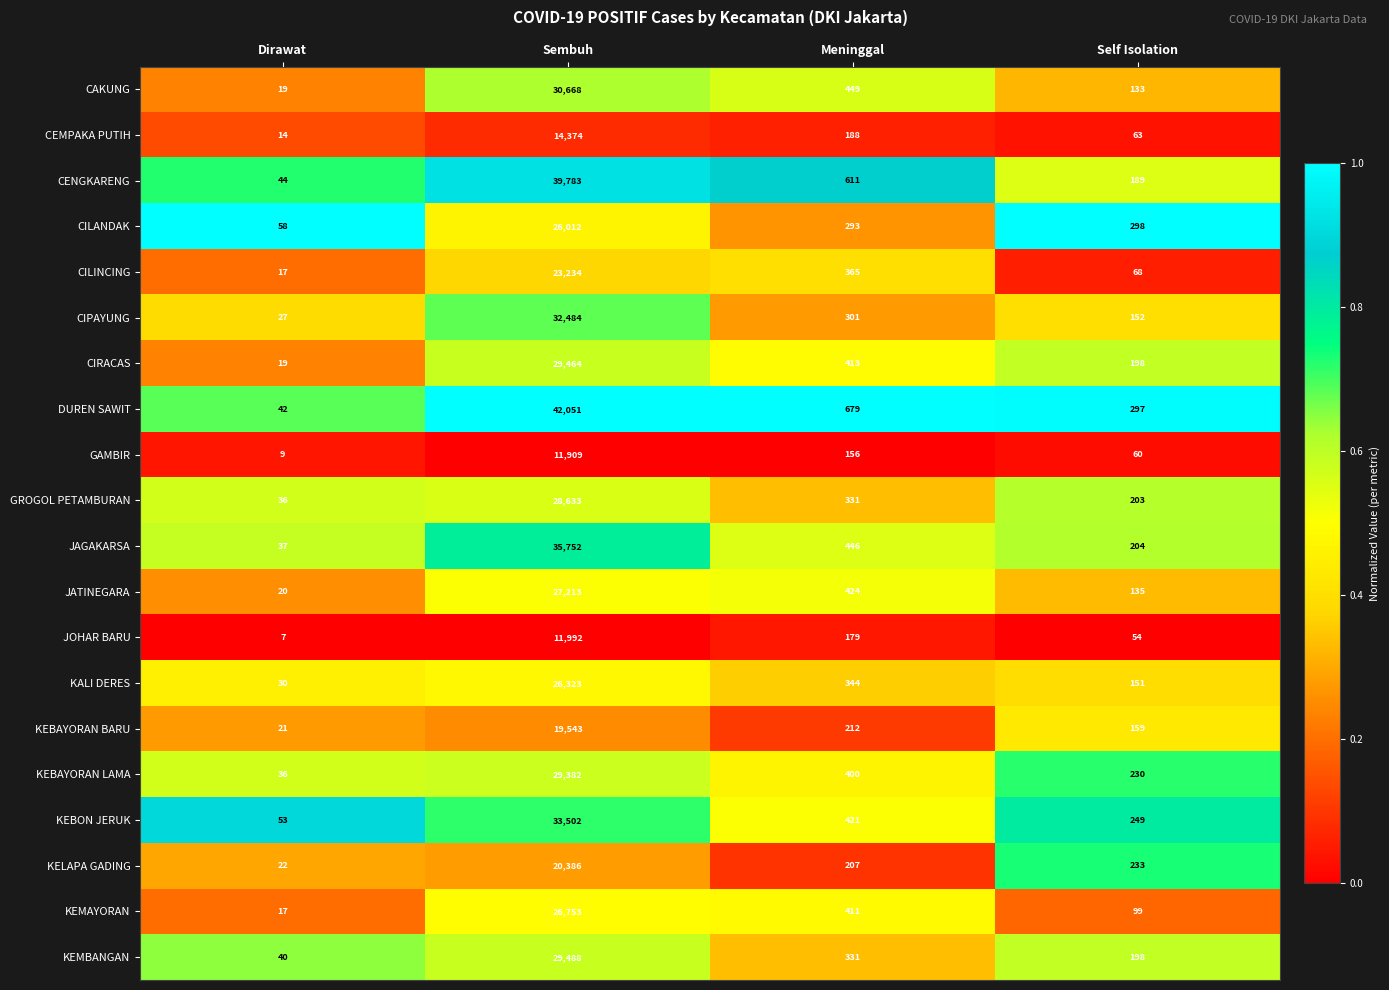

What is the spread (max minus min) of values at Dirawat?

51